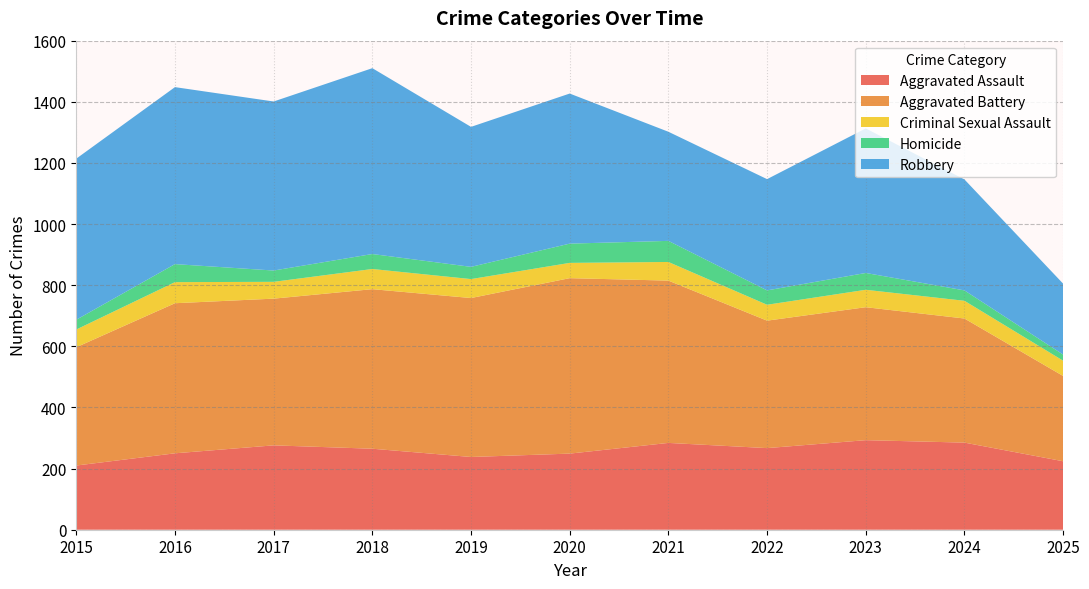

Reading left to right, what are all the values shown in this chart?

Aggravated Assault: 2015=210	2016=250	2017=276	2018=265	2019=238	2020=249	2021=284	2022=267	2023=293	2024=285	2025=224
Aggravated Battery: 2015=387	2016=491	2017=480	2018=522	2019=520	2020=574	2021=531	2022=417	2023=435	2024=406	2025=279
Criminal Sexual Assault: 2015=58	2016=69	2017=55	2018=66	2019=62	2020=50	2021=61	2022=52	2023=57	2024=58	2025=50
Homicide: 2015=32	2016=59	2017=37	2018=49	2019=40	2020=63	2021=69	2022=47	2023=55	2024=34	2025=20
Robbery: 2015=527	2016=579	2017=553	2018=608	2019=458	2020=491	2021=357	2022=364	2023=473	2024=363	2025=232